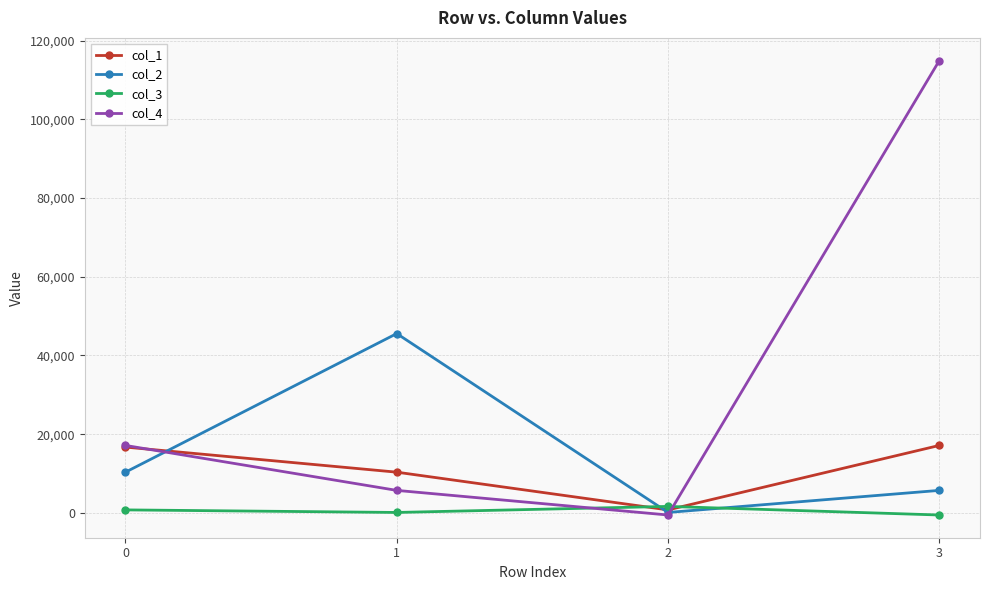

List the series in order of their peak value, highest first.

col_4, col_2, col_1, col_3